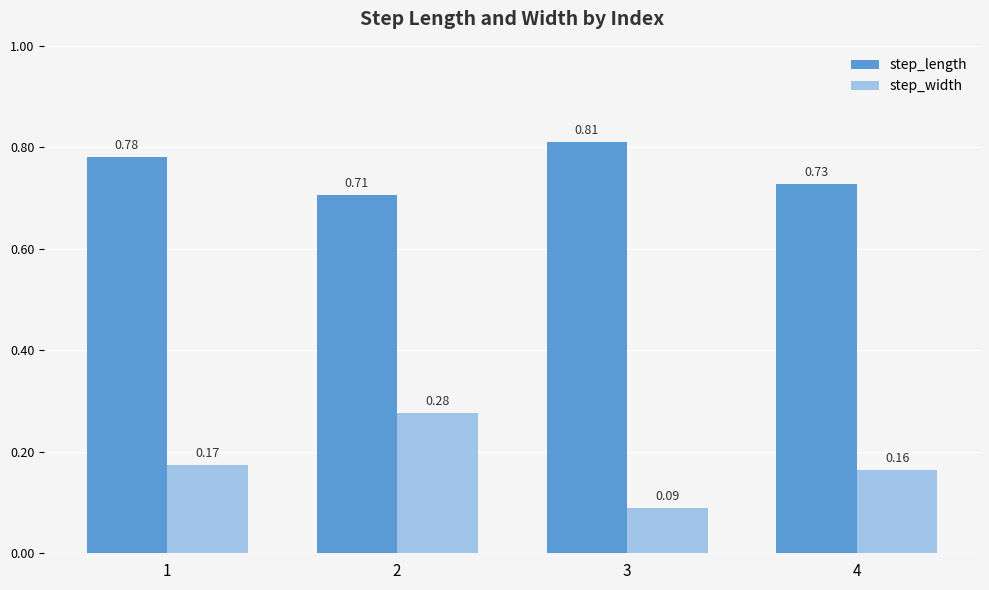

Is it true that step_length equals 1.2 at 4?

False